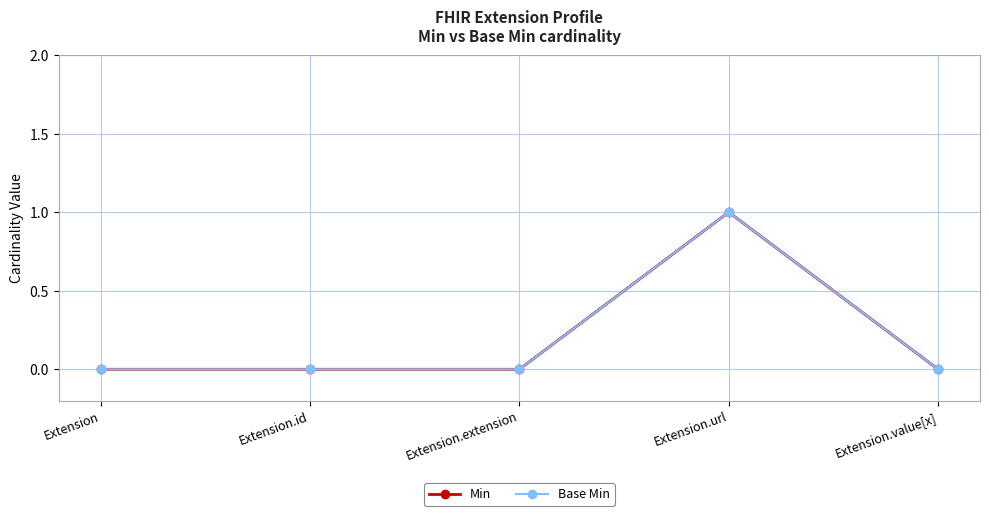

Is it true that Base Min equals 1 at Extension?

False